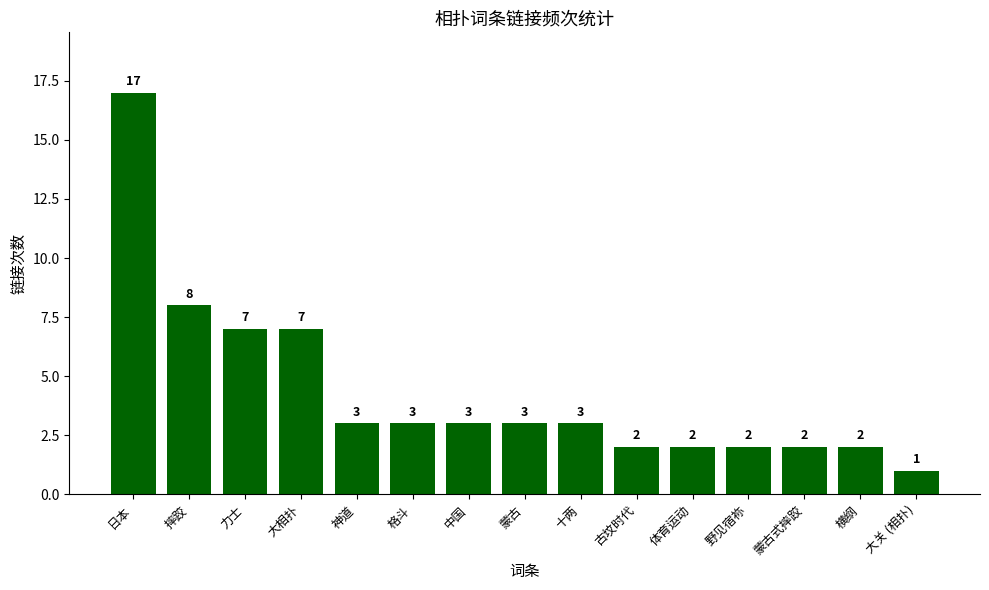

Between 力士 and 体育运动, which is larger?

力士